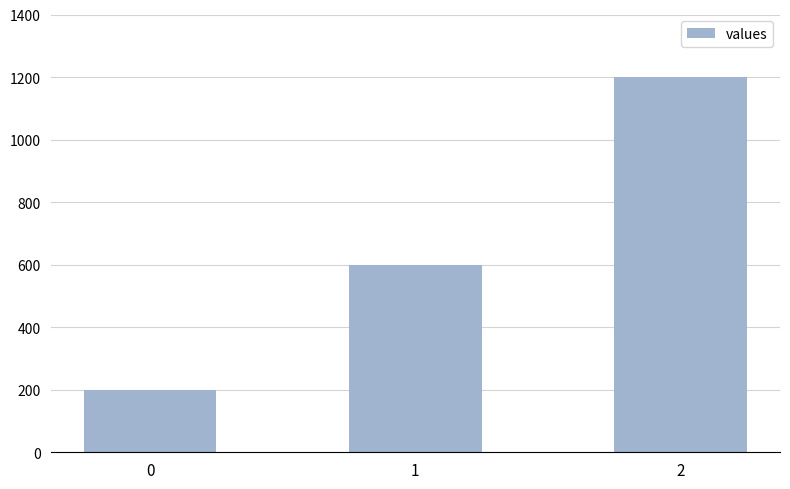

What is the change in value from 1 to 2?

+600